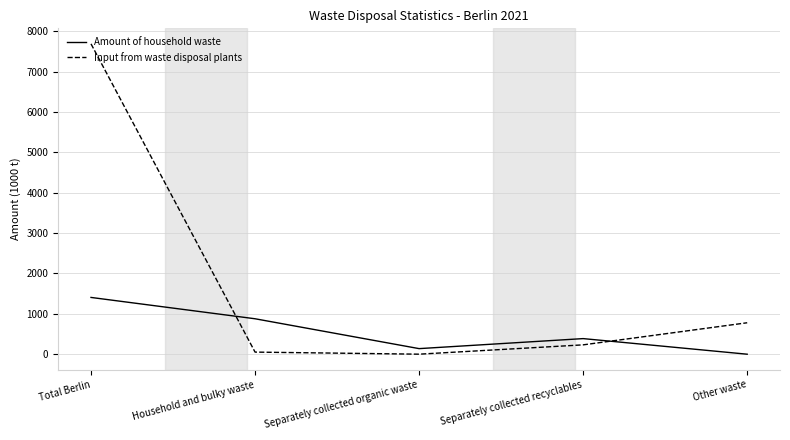

Which series has the widest spread of values?

Input from waste disposal plants